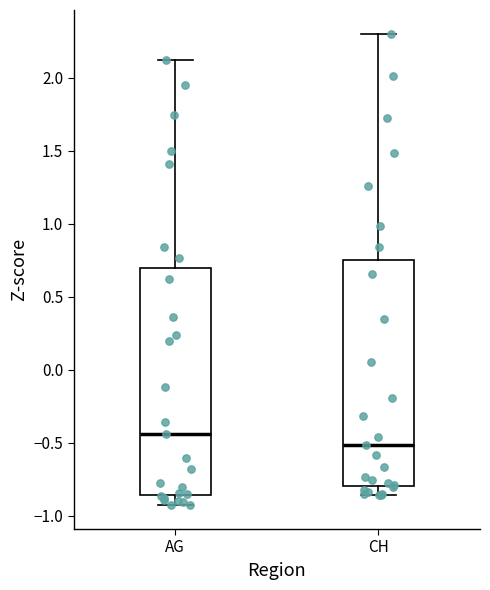

Which box has the lowest median line?

CH